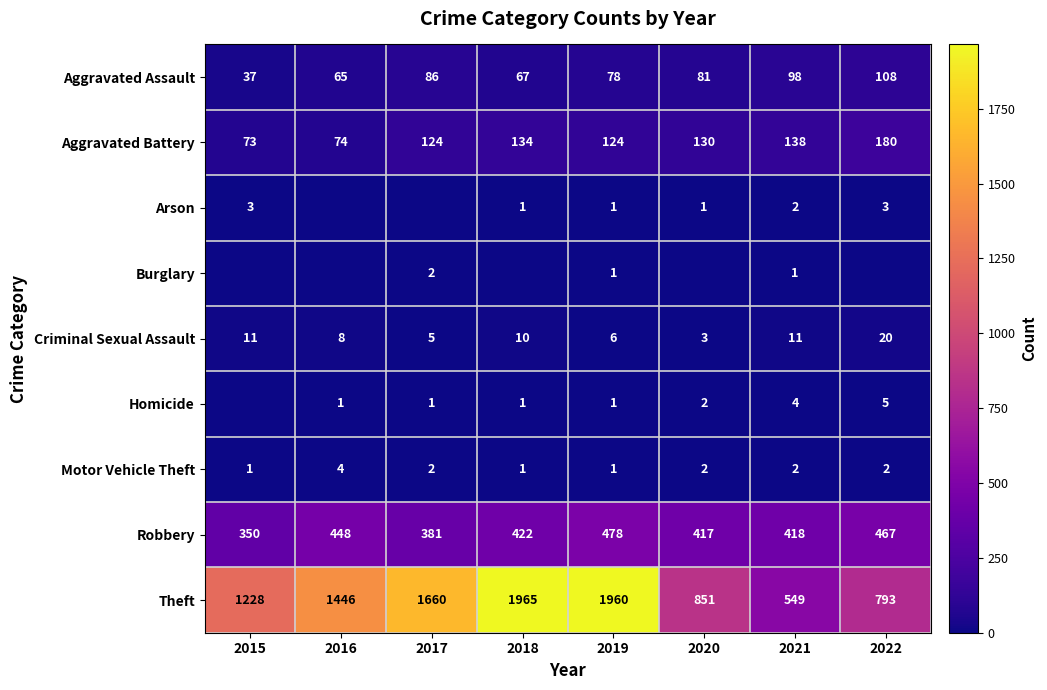

What is the approximate value of Theft at 2015?

1228